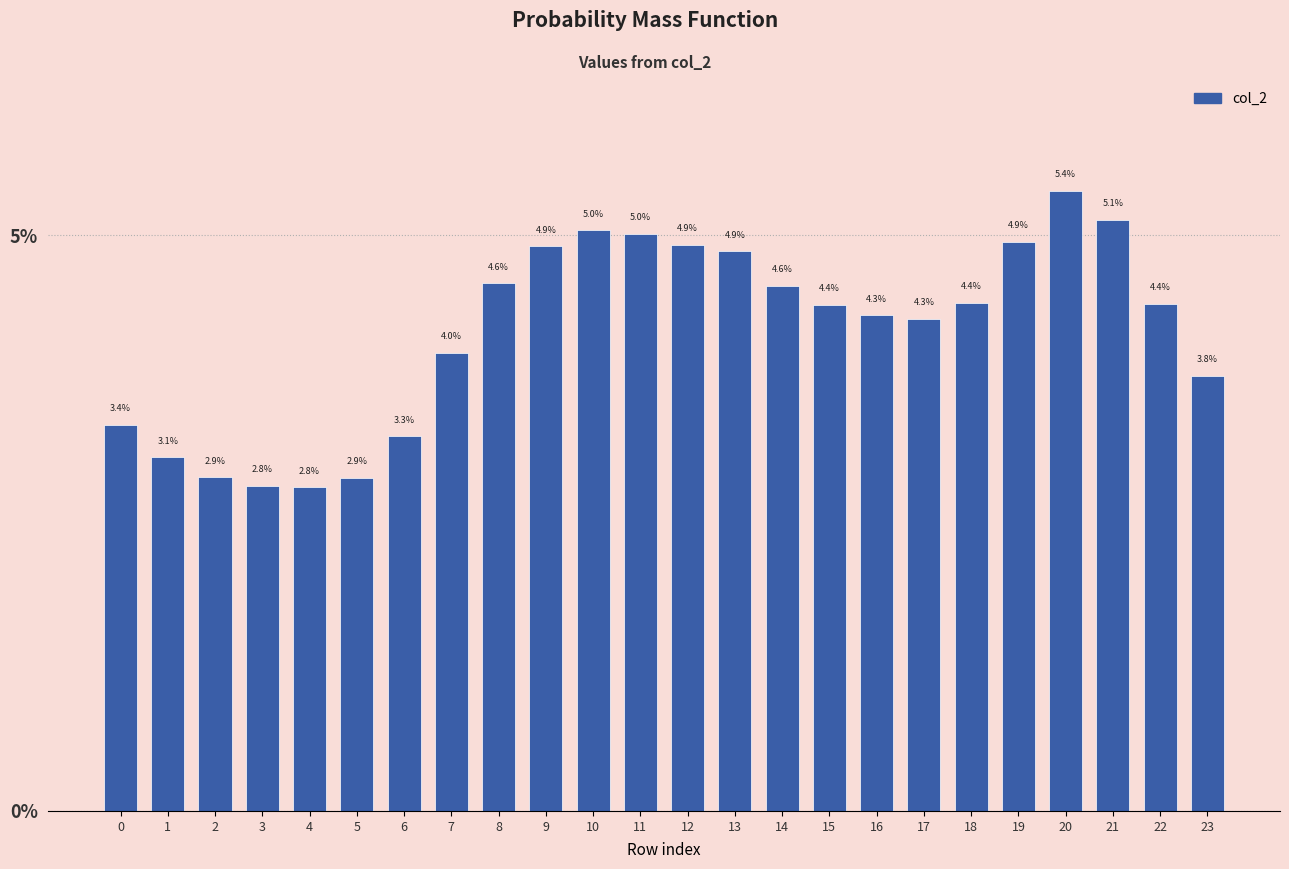

Reading left to right, extract all data points from this chart.

0=3.4	1=3.1	2=2.9	3=2.8	4=2.8	5=2.9	6=3.3	7=4.0	8=4.6	9=4.9	10=5.0	11=5.0	12=4.9	13=4.9	14=4.6	15=4.4	16=4.3	17=4.3	18=4.4	19=4.9	20=5.4	21=5.1	22=4.4	23=3.8